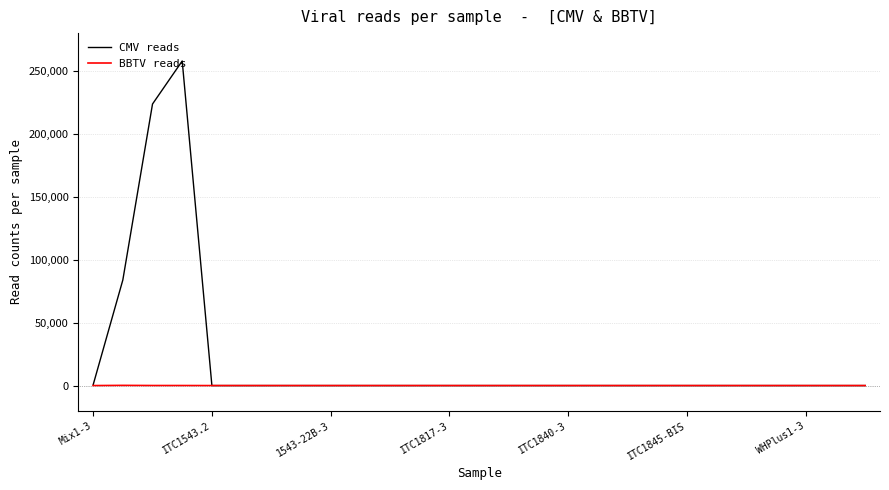

What is the maximum value for CMV reads?

257855